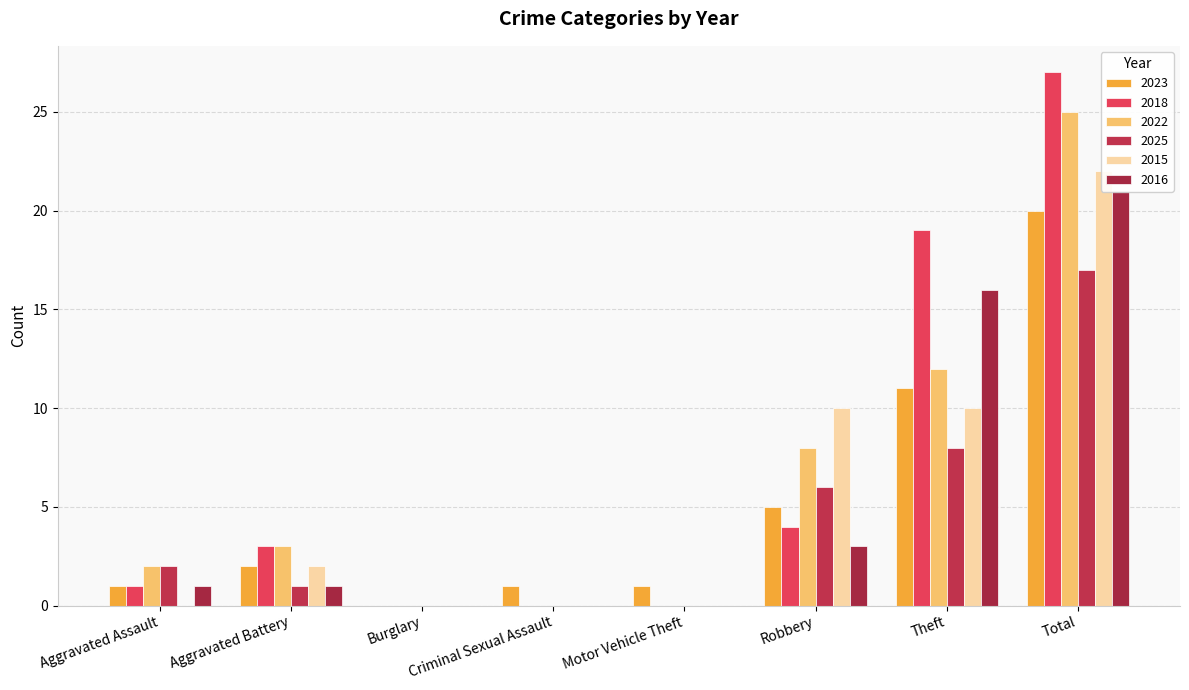

At how many categories does at least one series exceed 5?

3